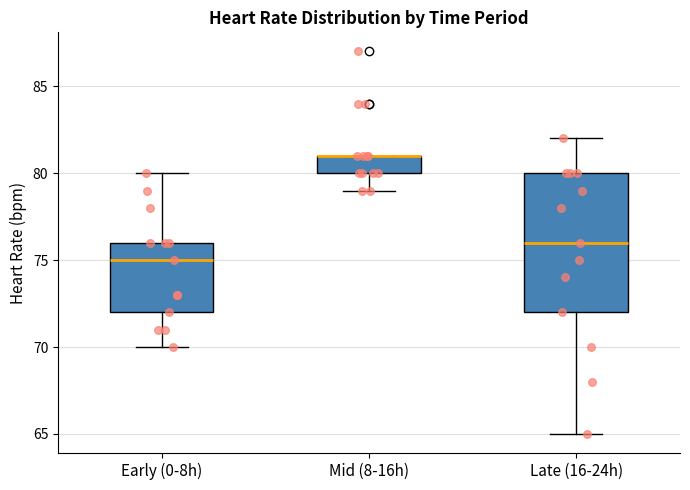

Comparing the boxes themselves (not the whiskers), which one is the tallest?

Late (16-24h)